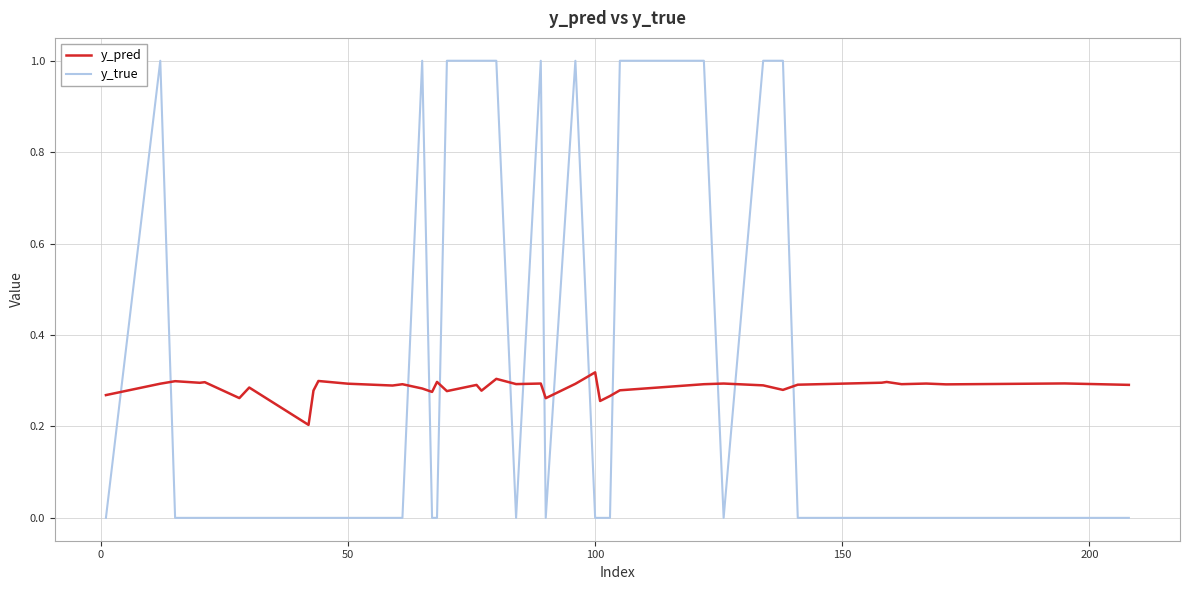

Rank the series by their maximum value, from lowest to highest.

y_pred, y_true